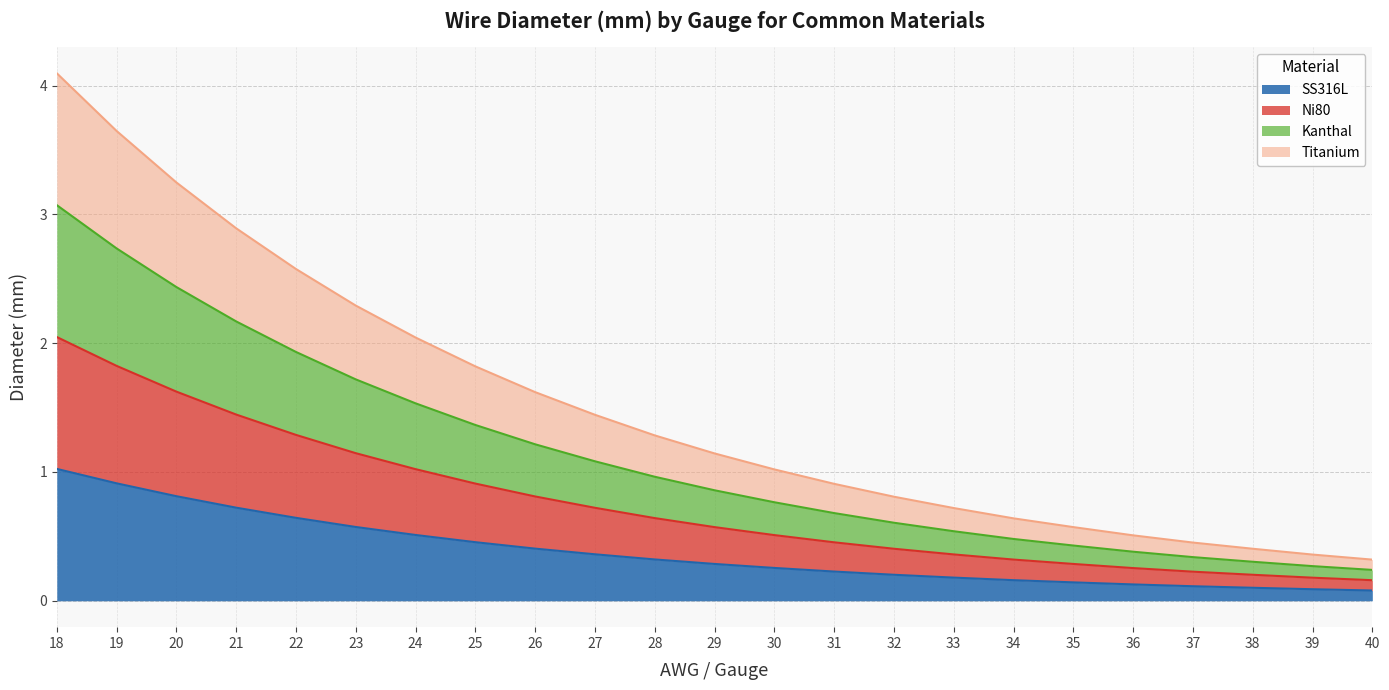

The Ni80 series shows 0.9 at 19. True or false?

True